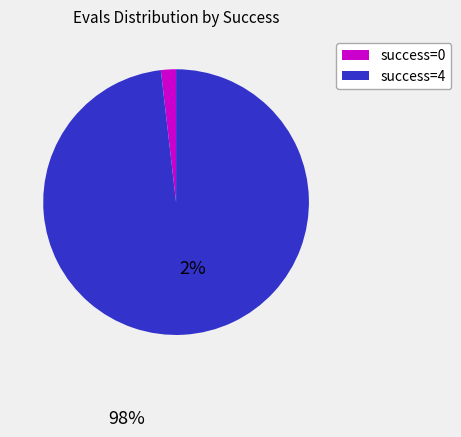

Which slice is the smallest?

success=0